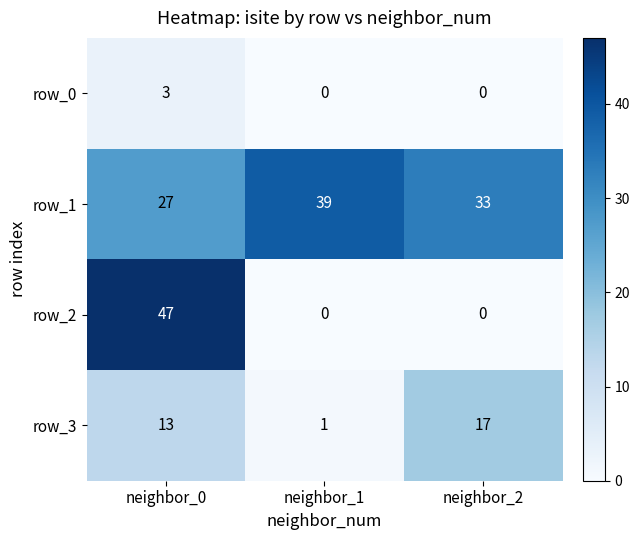

Which series has the widest spread of values?

row_2